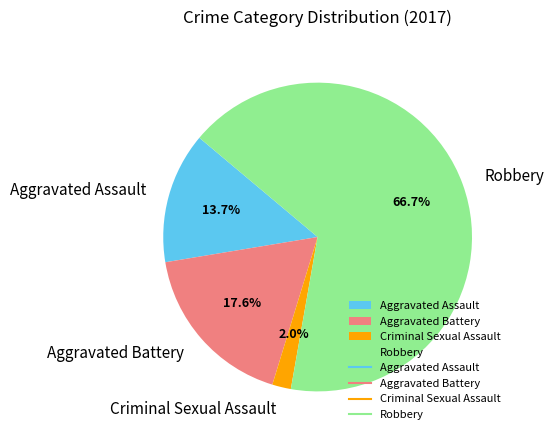

What is the total percentage of Aggravated Assault and Criminal Sexual Assault?

15.7%